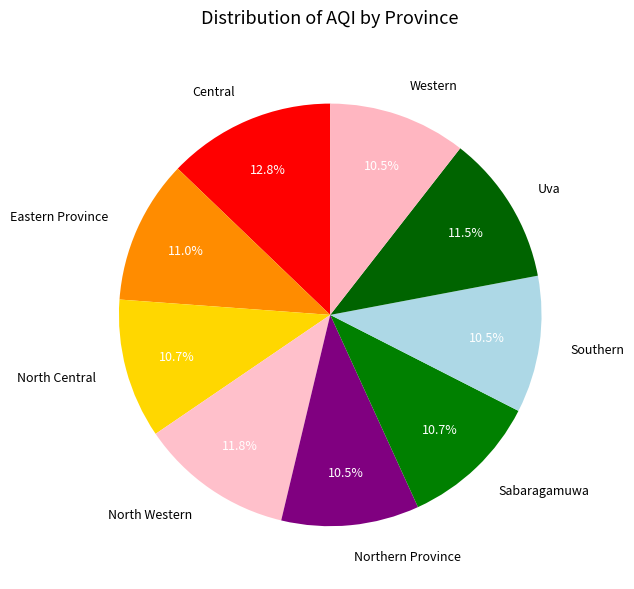

To the nearest percent, what is the difference between the largest and smallest slice percentages?

2%